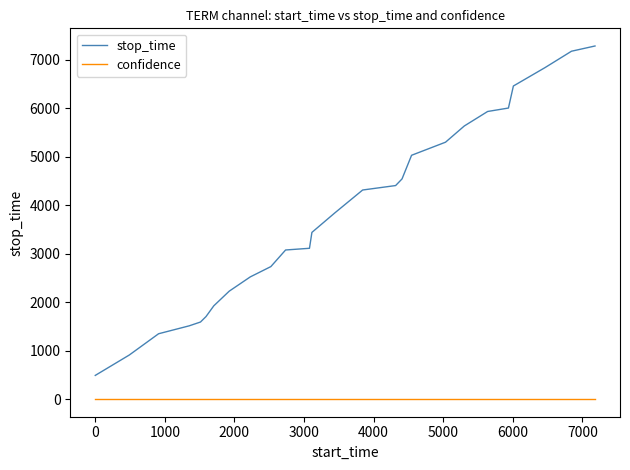

Count the number of data series in this chart.

2